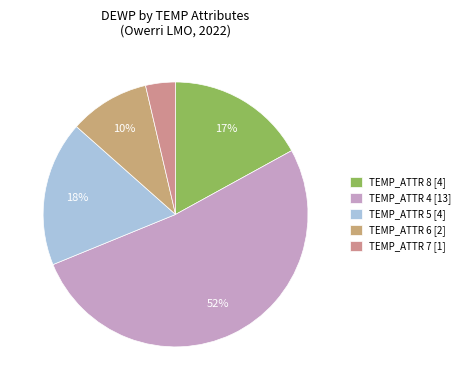

Rank the categories by value from lowest to highest.

TEMP_ATTR 7 [1], TEMP_ATTR 6 [2], TEMP_ATTR 8 [4], TEMP_ATTR 5 [4], TEMP_ATTR 4 [13]